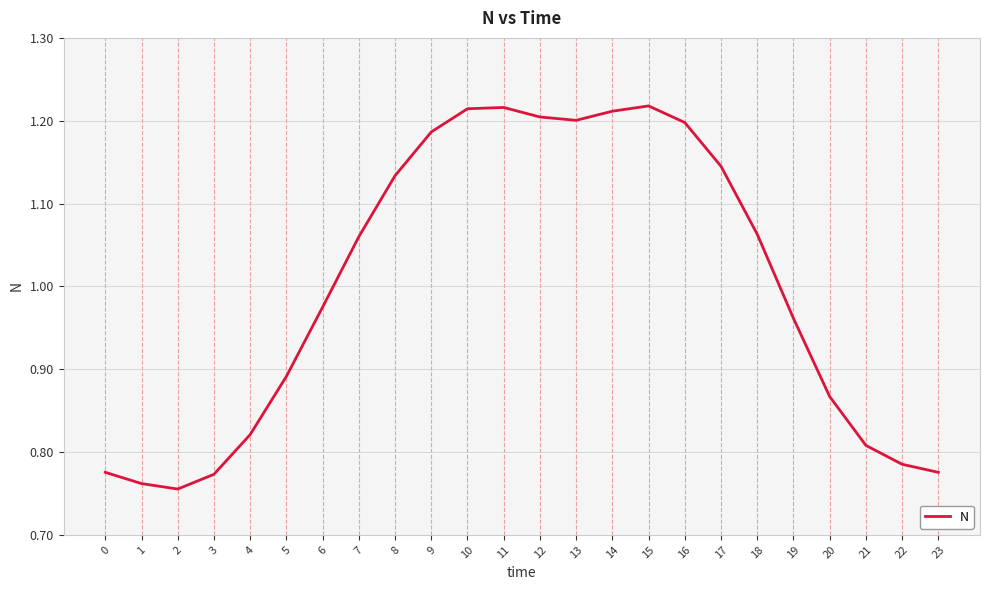

The chart shows a value of 0.3 at 21. True or false?

False